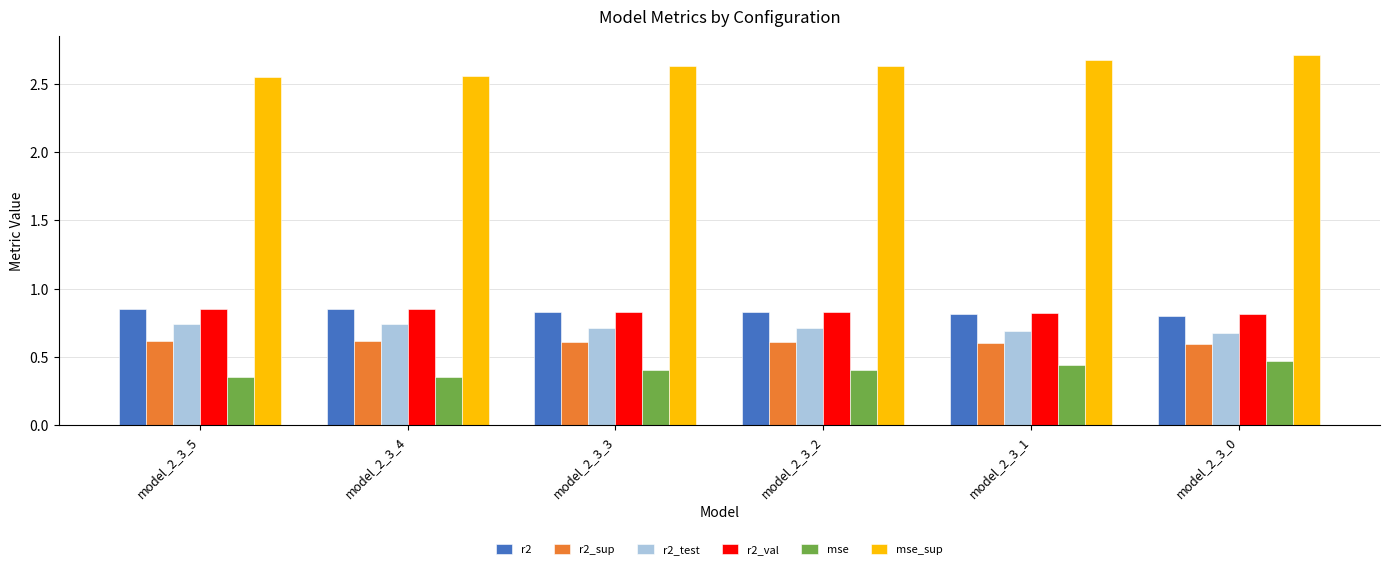

What is the greatest value displayed?

2.7